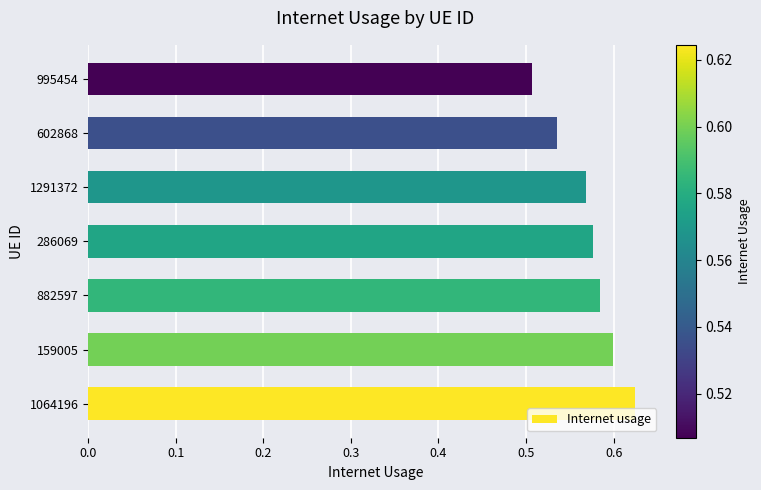

What is the sum of all values?

4.0